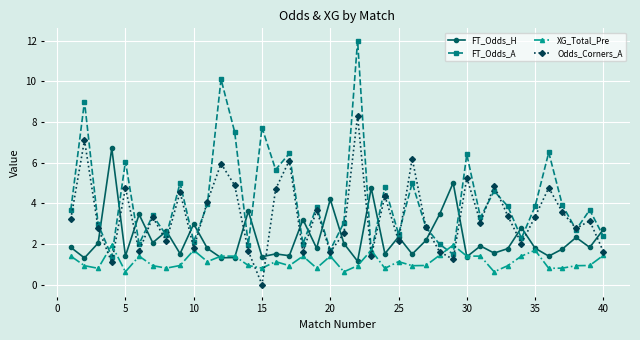

What is the value of the Odds_Corners_A point at the 1st from the left?

3.2